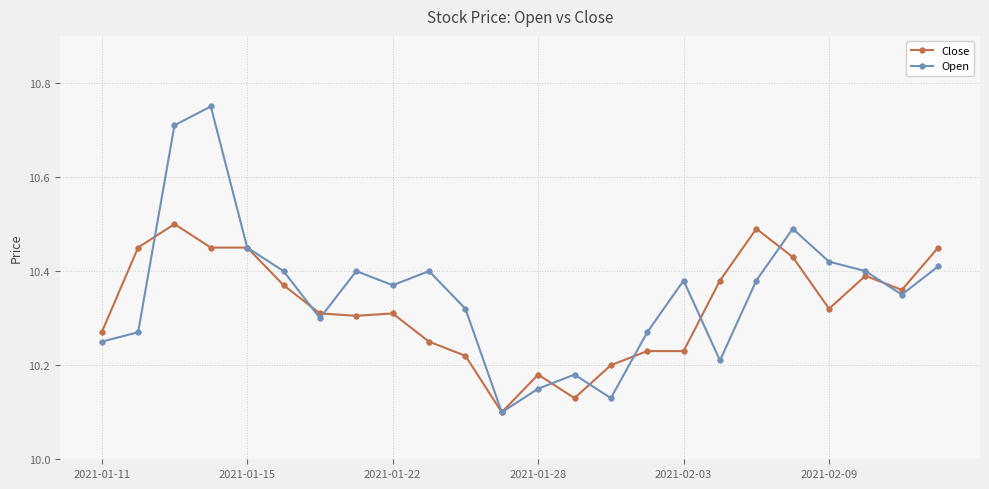

How many Close values are between 10 and 11?

24